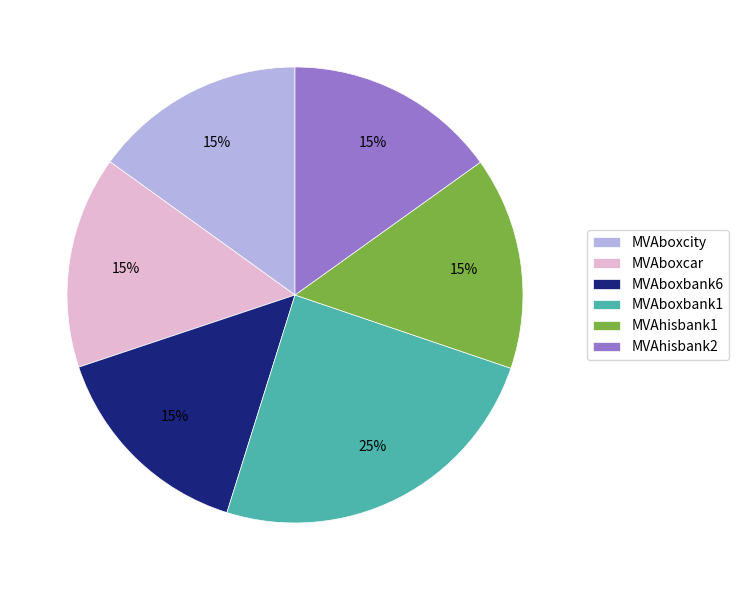

Is it true that MVAboxbank6 is 15% of the pie?

True